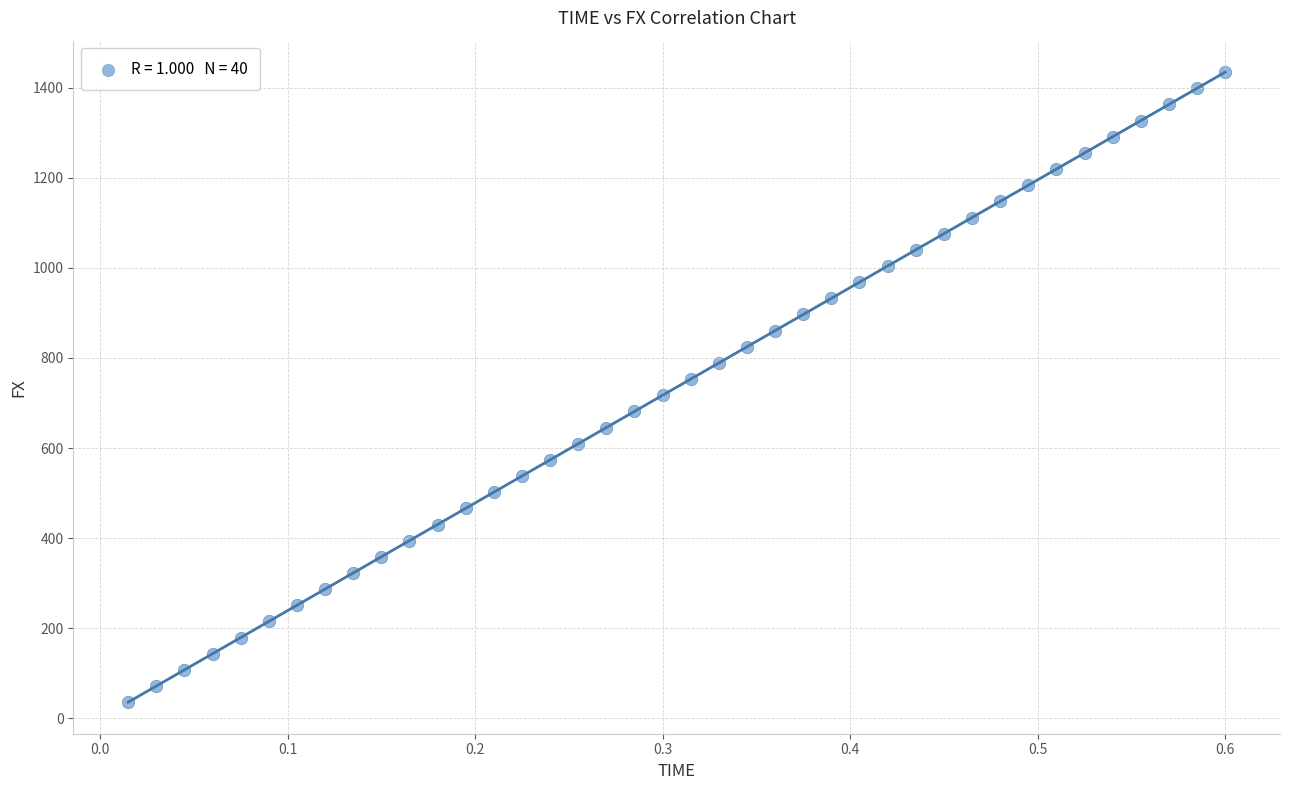

What is the range of Y values (max minus min)?

1398.6